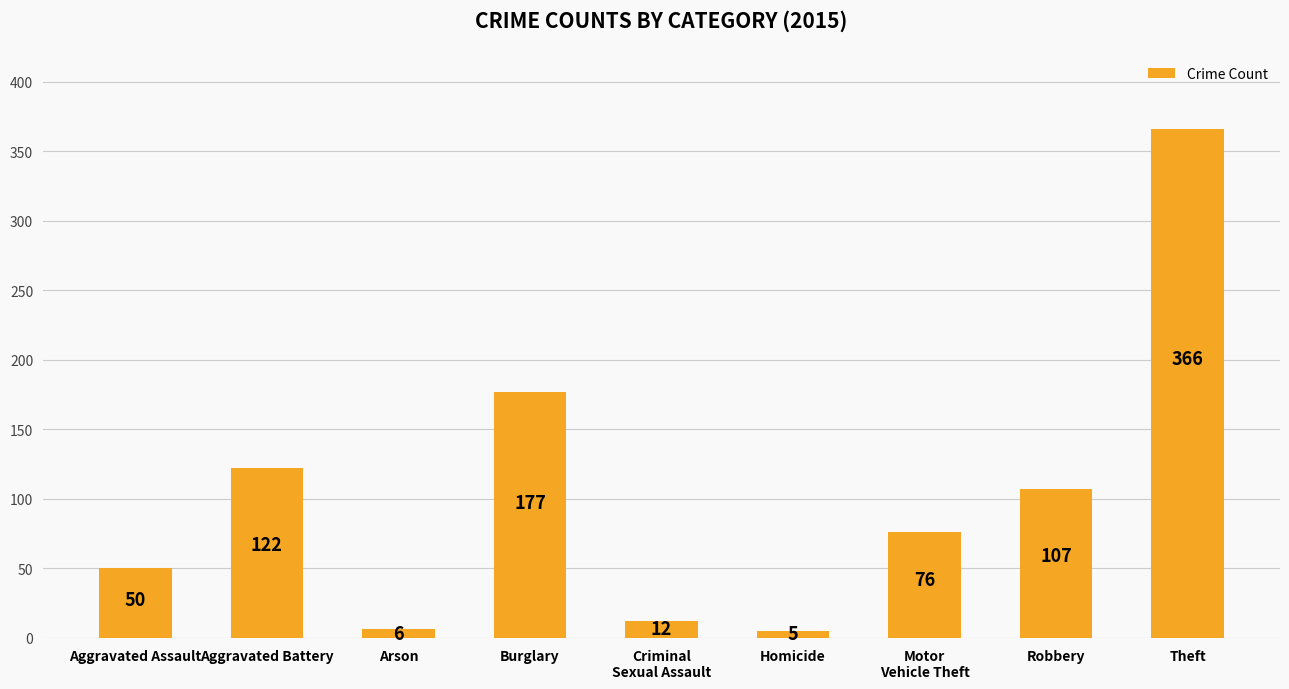

Reading left to right, extract all data points from this chart.

Aggravated Assault=50	Aggravated Battery=122	Arson=6	Burglary=177	Criminal
Sexual Assault=12	Homicide=5	Motor
Vehicle Theft=76	Robbery=107	Theft=366